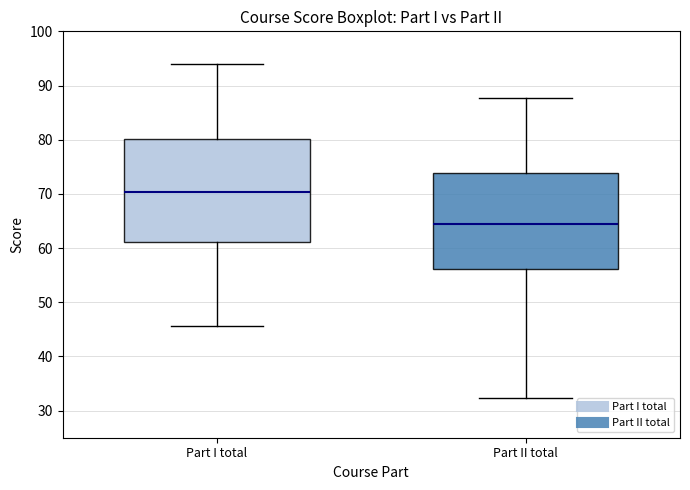

Reading left to right, transcribe this box plot: for each box, give where its median line is, the range the box spans, and where its two whiskers end, as read against the y-axis. The values are not printed on the chart, so give them approximately, as read against the axis.

Part I total: median 70, box 61 to 80, whiskers 46 to 94
Part II total: median 65, box 56 to 74, whiskers 32 to 88